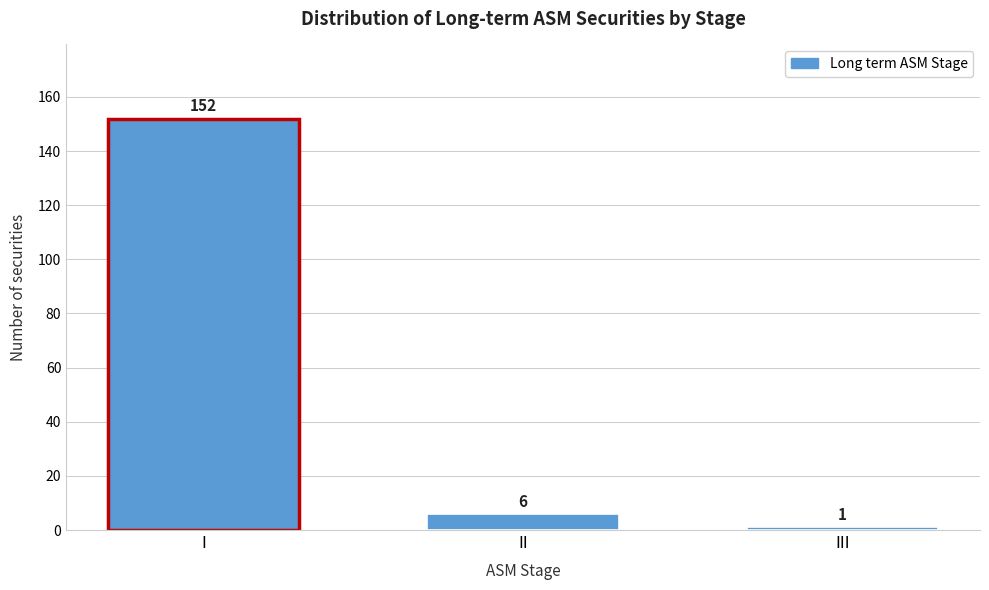

Reading right to left, list all the values displayed in this chart.

1	6	152